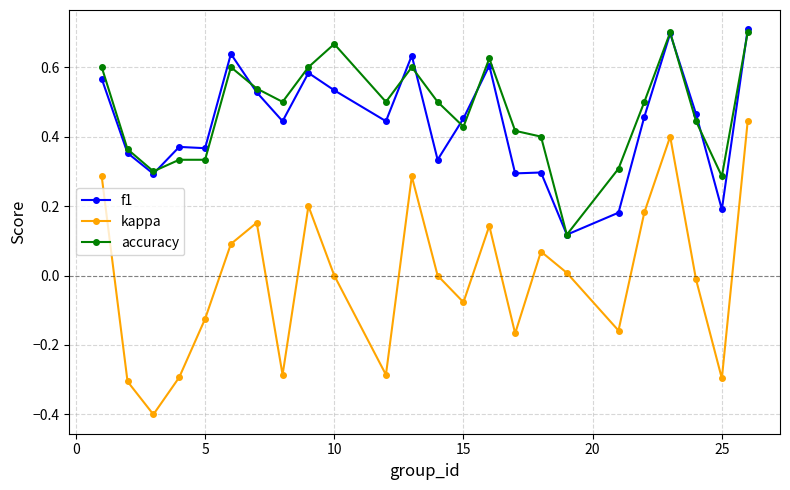

Which series has the widest spread of values?

kappa